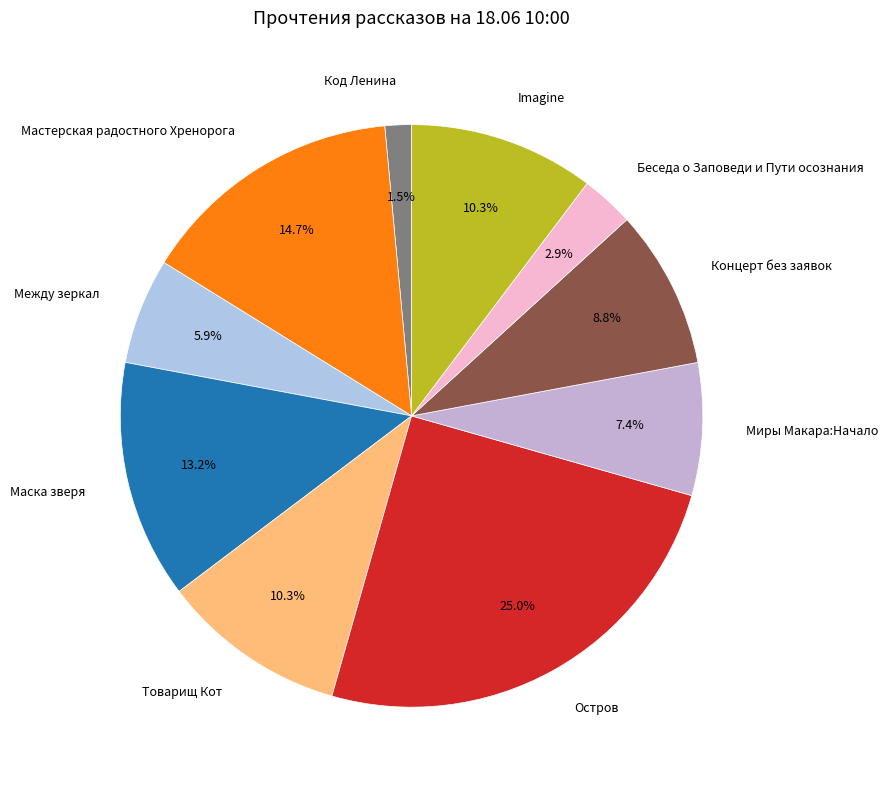

To the nearest percent, what is the difference between the largest and smallest slice percentages?

24%